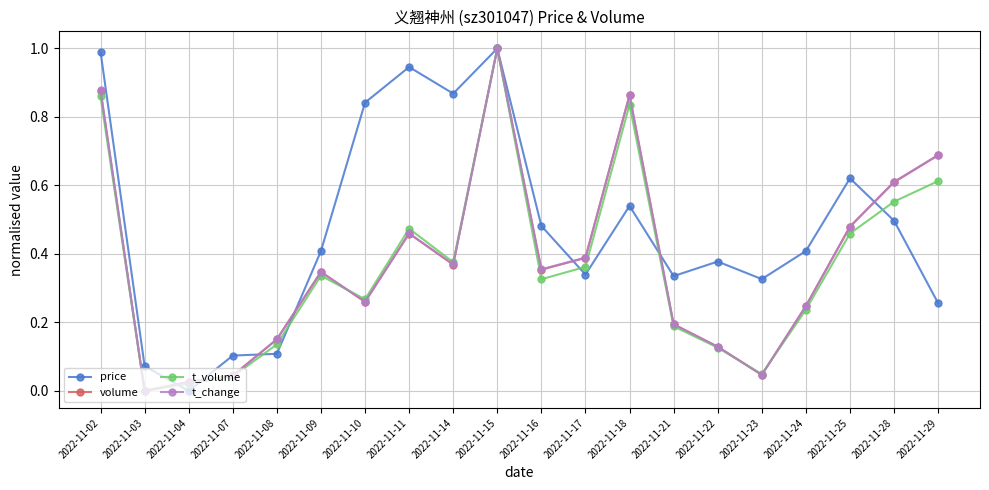

Which category has the highest value in the t_volume series?

2022-11-15